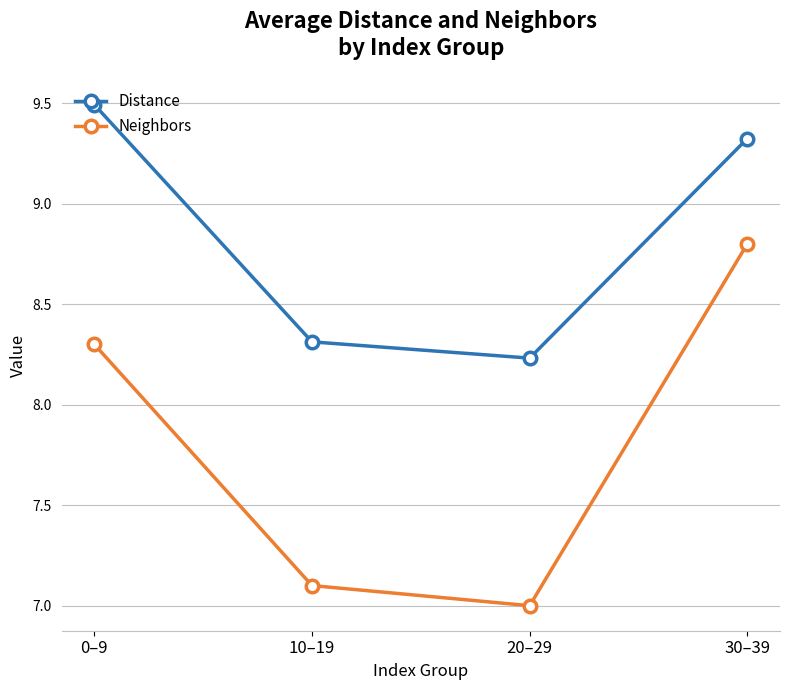

What is the minimum value shown in the chart?

7.0